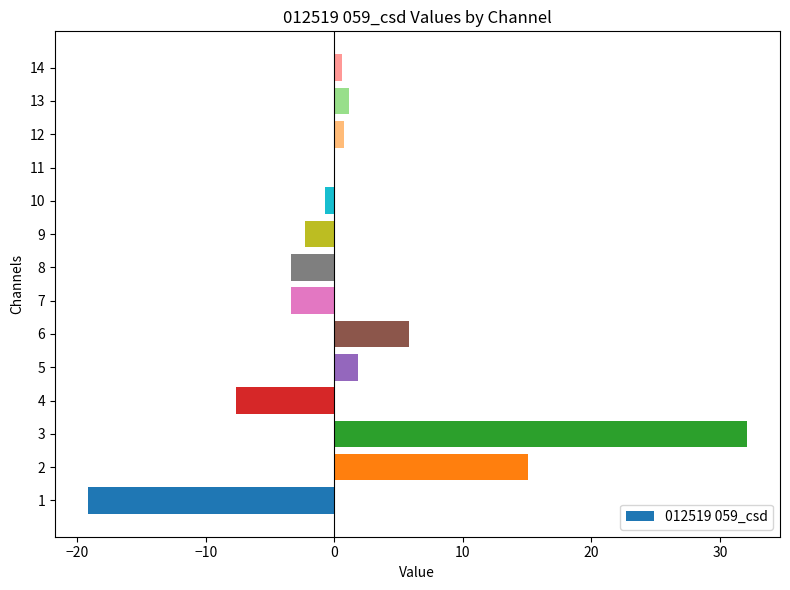

Approximately how many times larger is the value at 2 compared to 6?

2.6